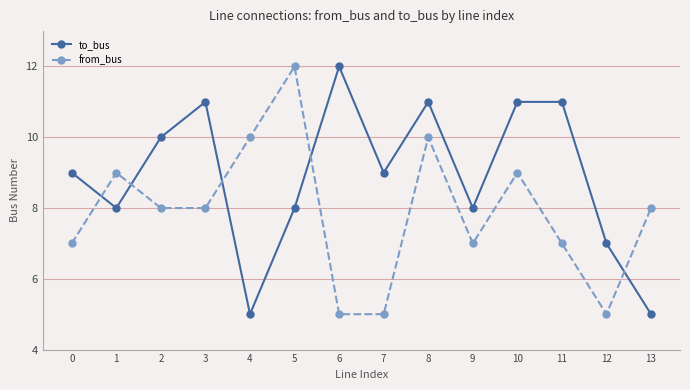

How many from_bus values are between 7 and 9?

8